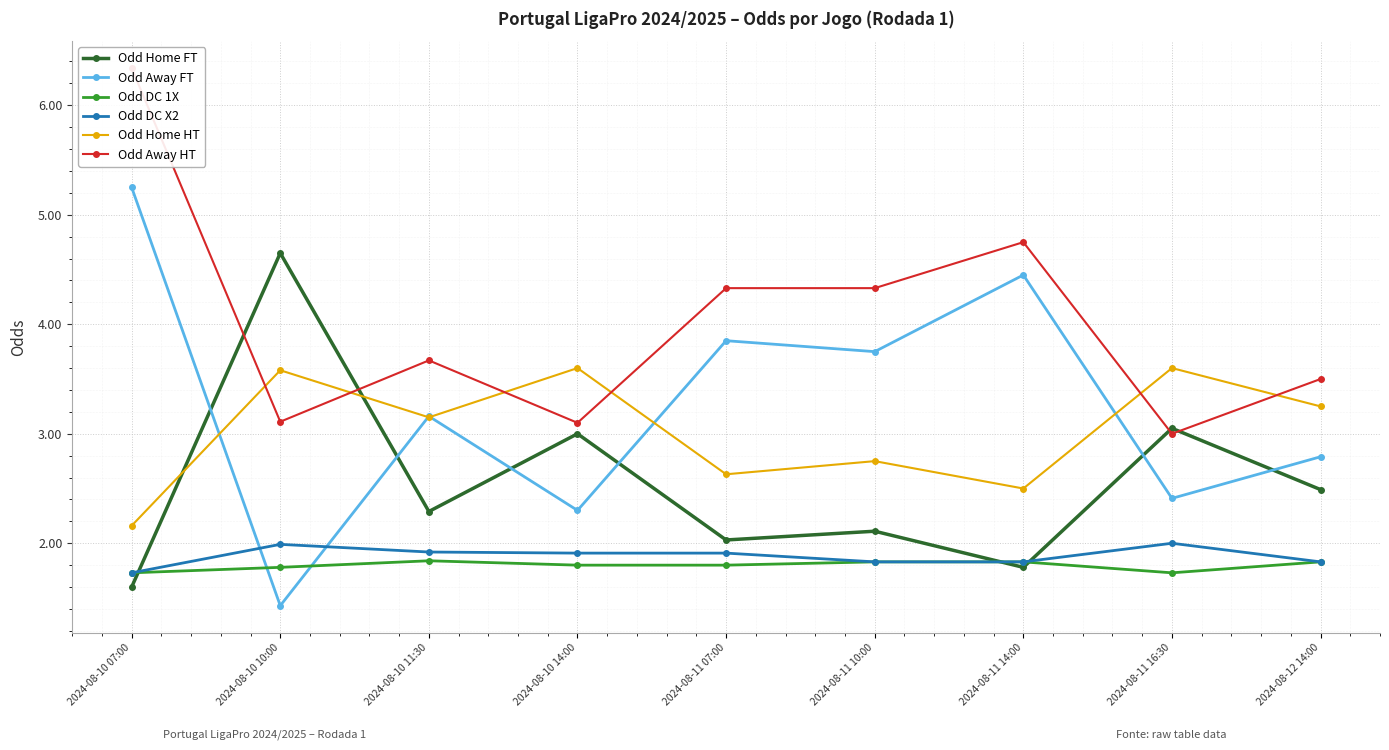

How many Odd Home HT values are between 2 and 3?

4